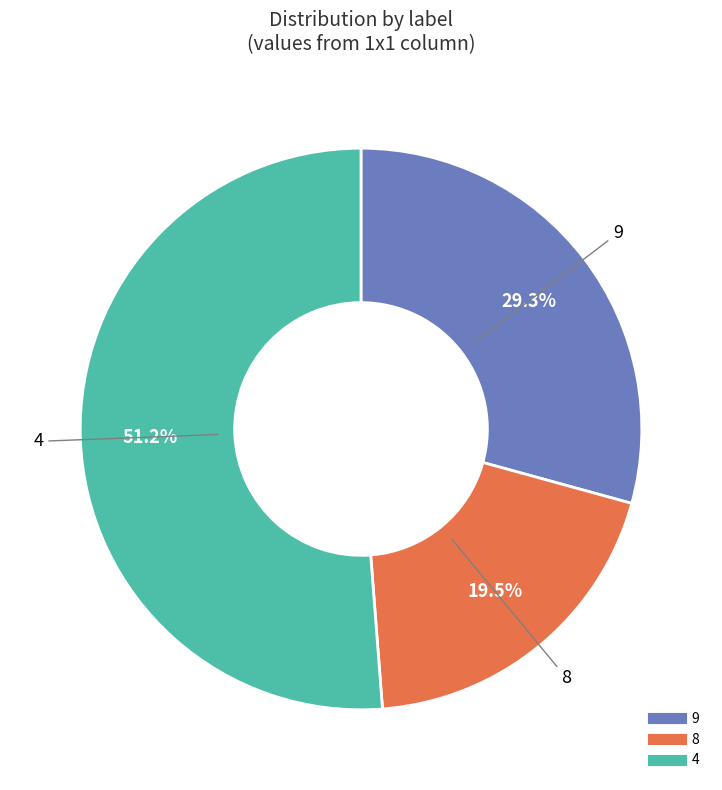

Which slice is the largest?

4